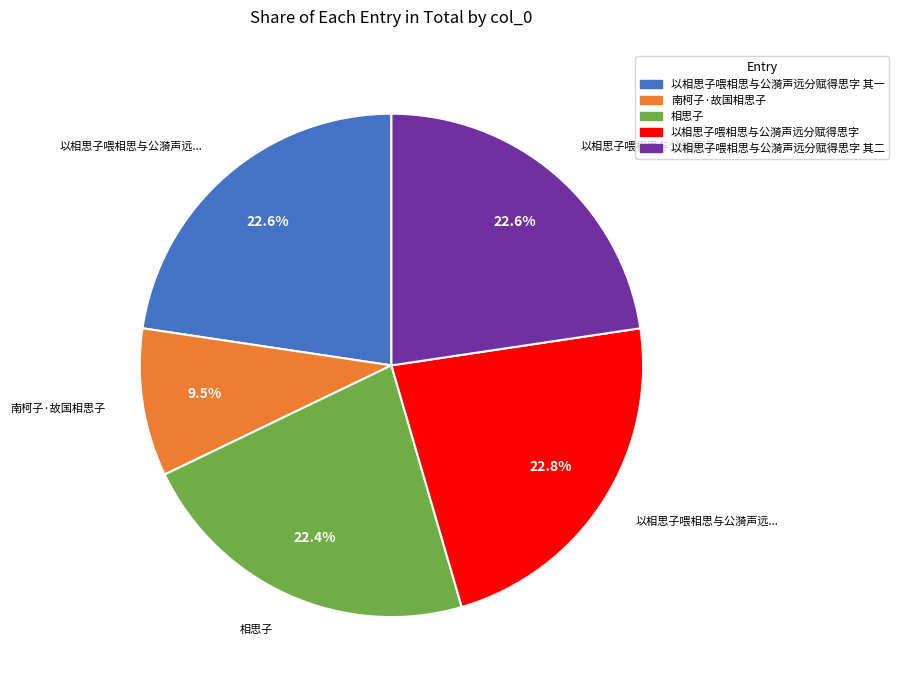

Is there any slice that represents more than half of the pie?

No